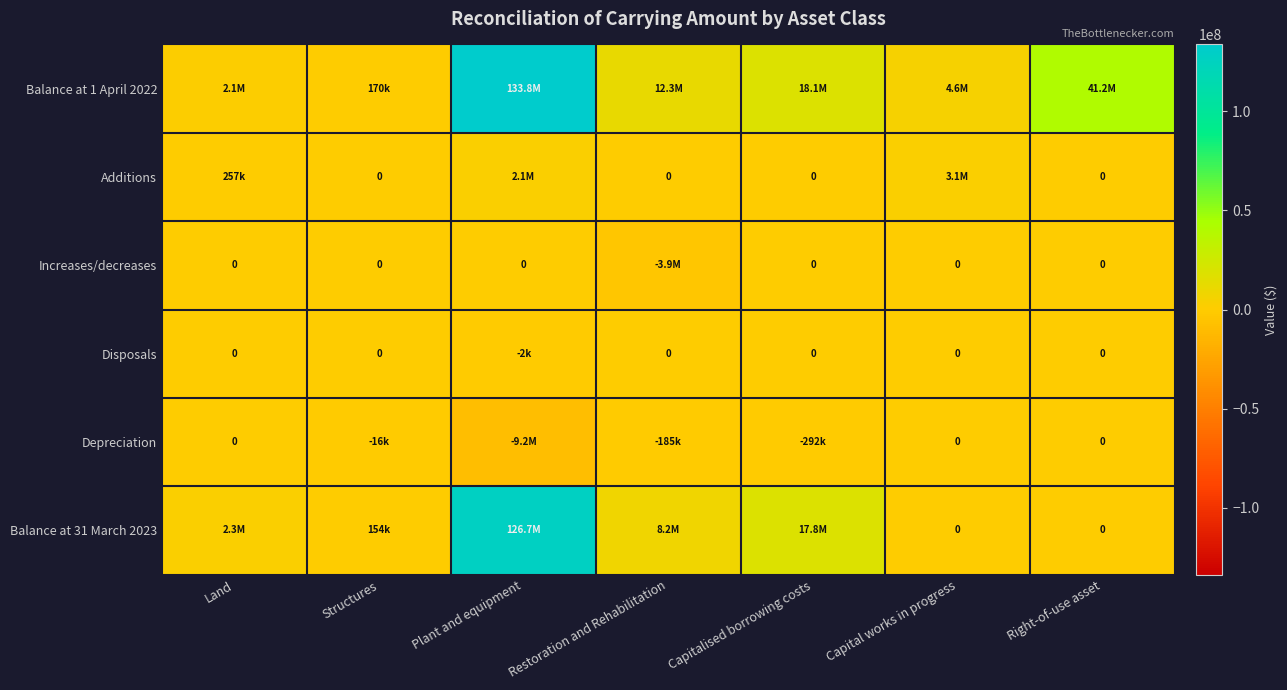

What is the difference between the second highest and second lowest values in the Balance at 1 April 2022 series?

39096549